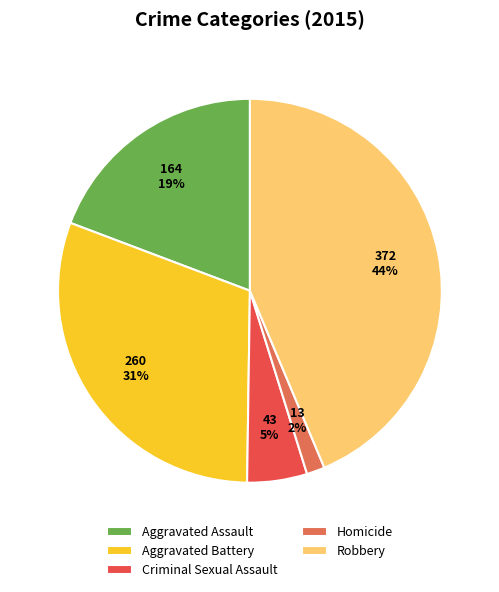

To the nearest percent, what is the difference between the largest and smallest slice percentages?

42%